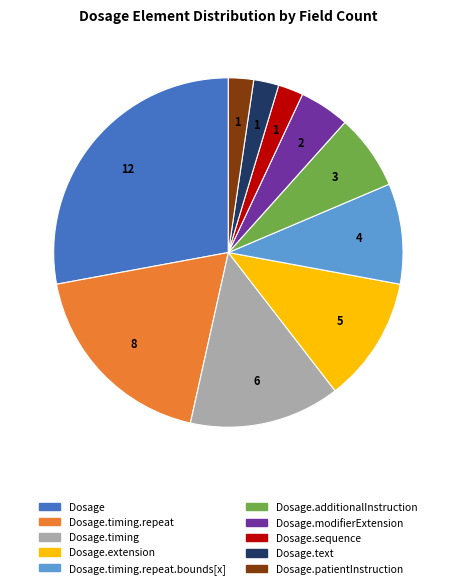

Is there a majority slice in this chart?

No